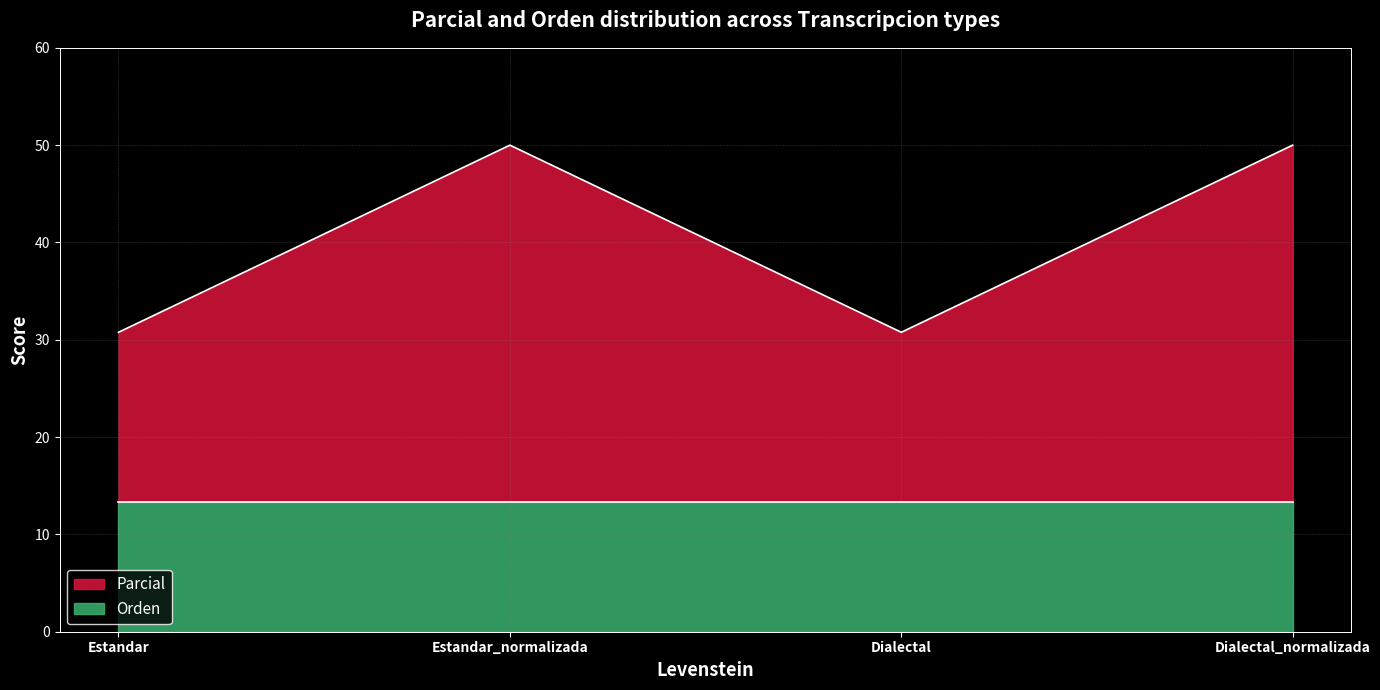

Is it true that the value at Estandar_normalizada is 66.2?

False